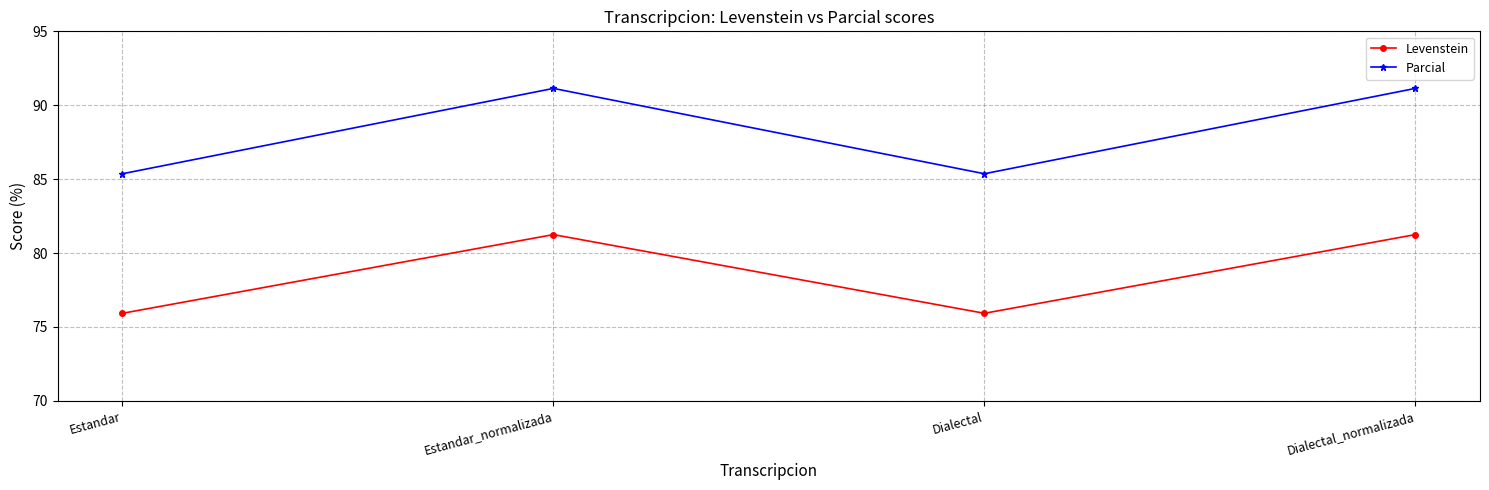

Is the value of Levenstein at Dialectal greater than the value of Parcial at Estandar?

No